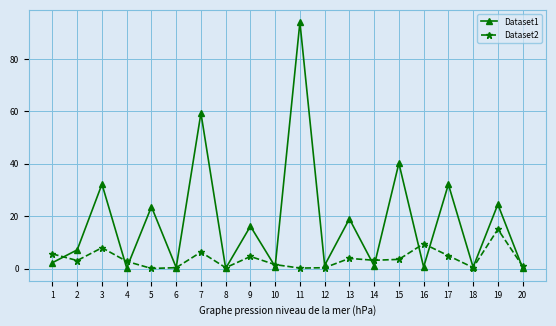

The value of Dataset2 at 3 is 8.0. True or false?

True